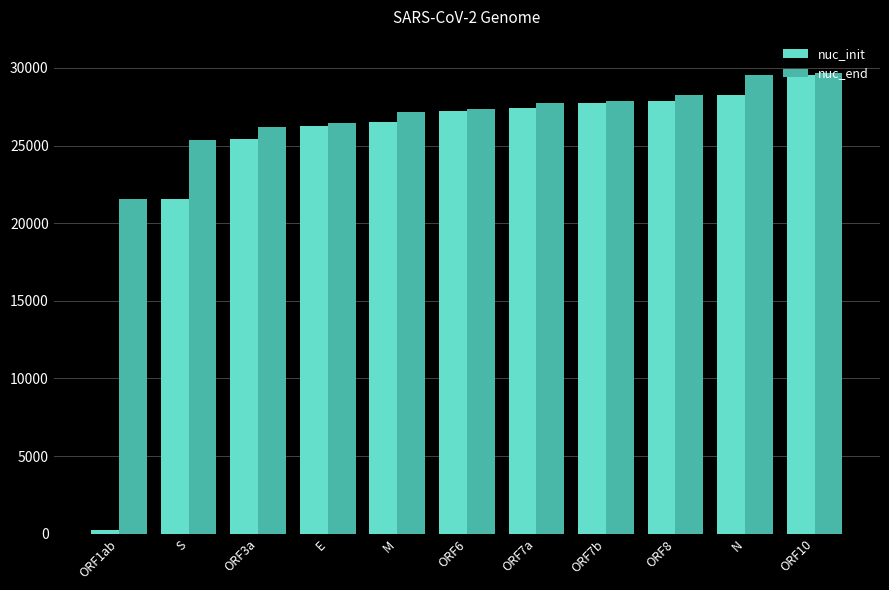

What is the sum of all nuc_init values?

268068